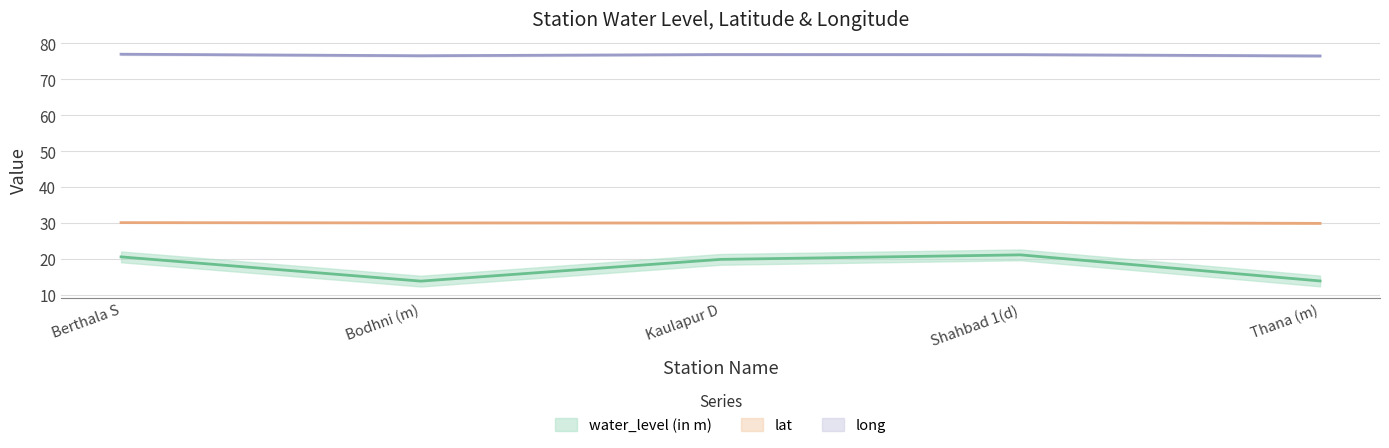

How many data points does each series have?

5